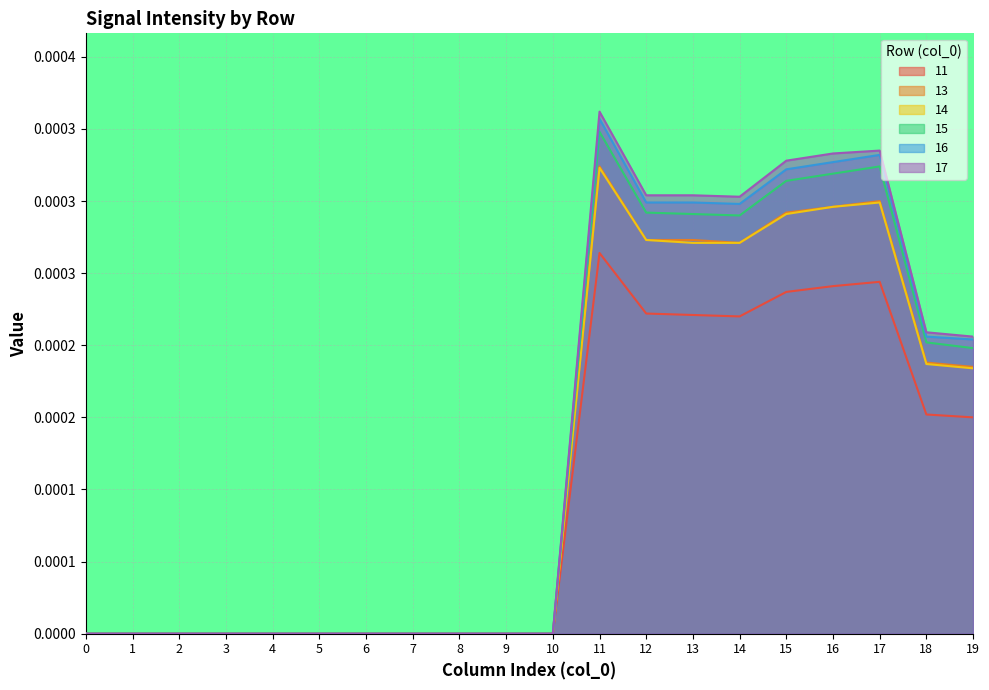

Which category has the highest value in the 13 series?

11